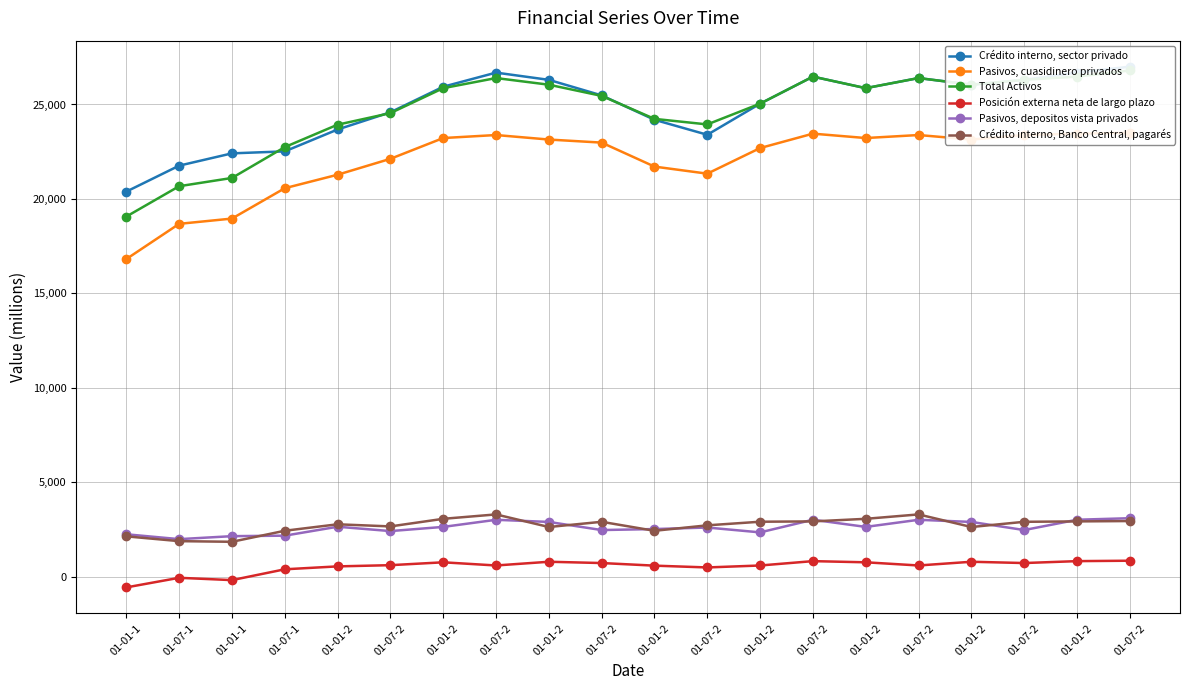

The value of Pasivos, depositos vista privados at 01-01-2 is 5196. True or false?

False